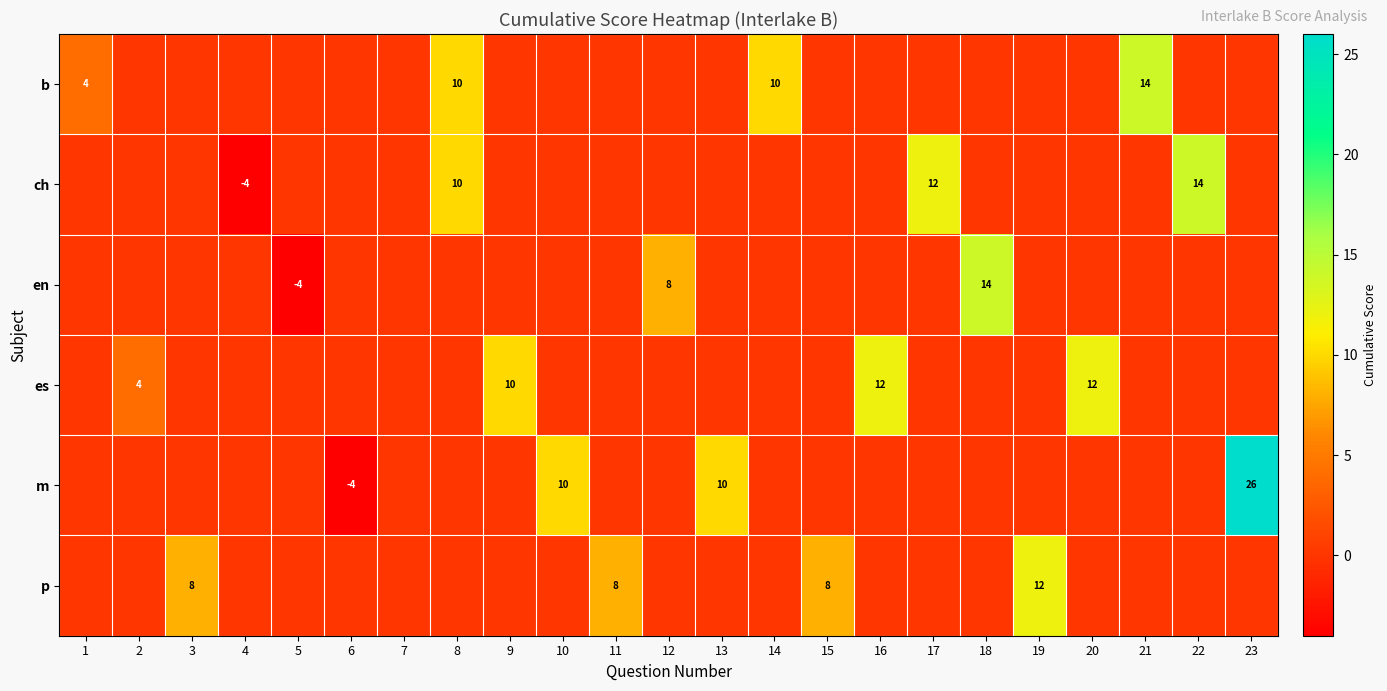

What is the difference between the highest and lowest values at 17?

12